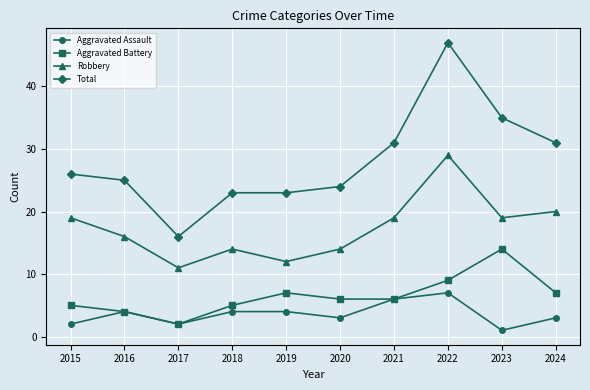

In Robbery, how many points are higher than both neighbors (excluding endpoints)?

2